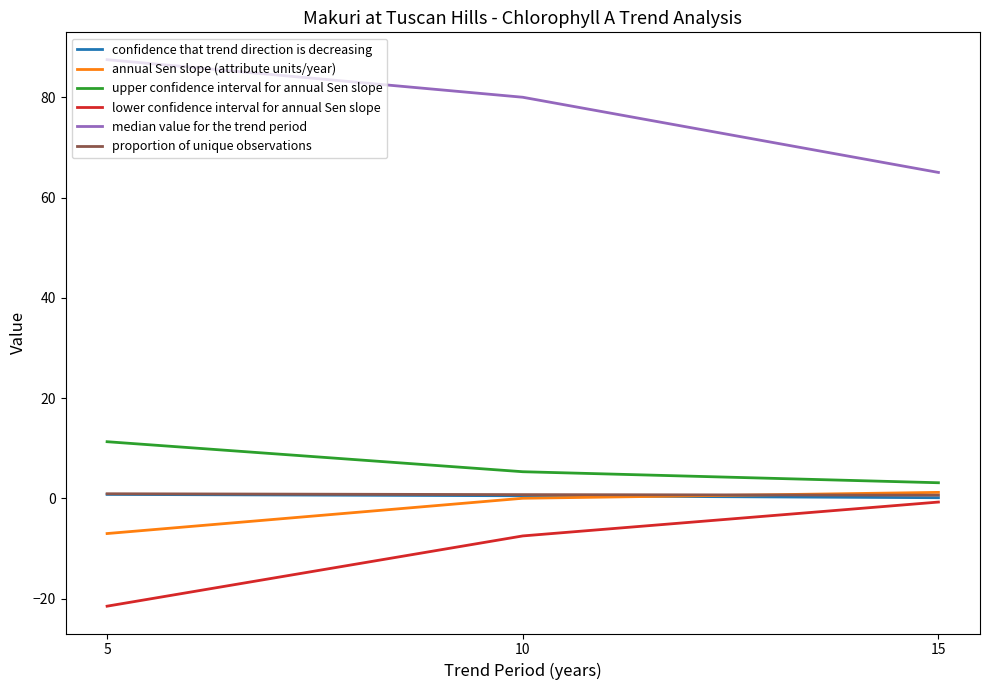

Is it true that median value for the trend period equals 87.5 at 5?

True